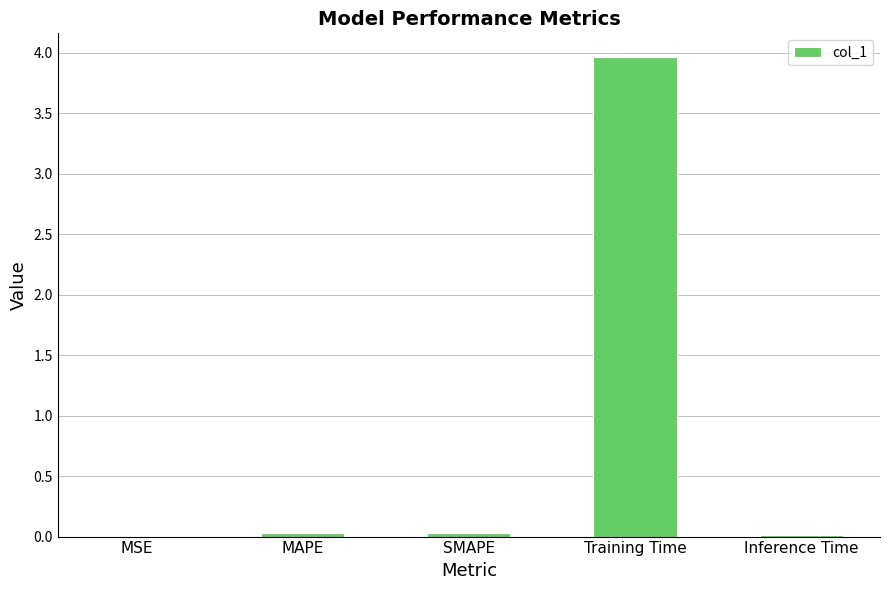

The chart shows a value of 0.0 at MSE. True or false?

True